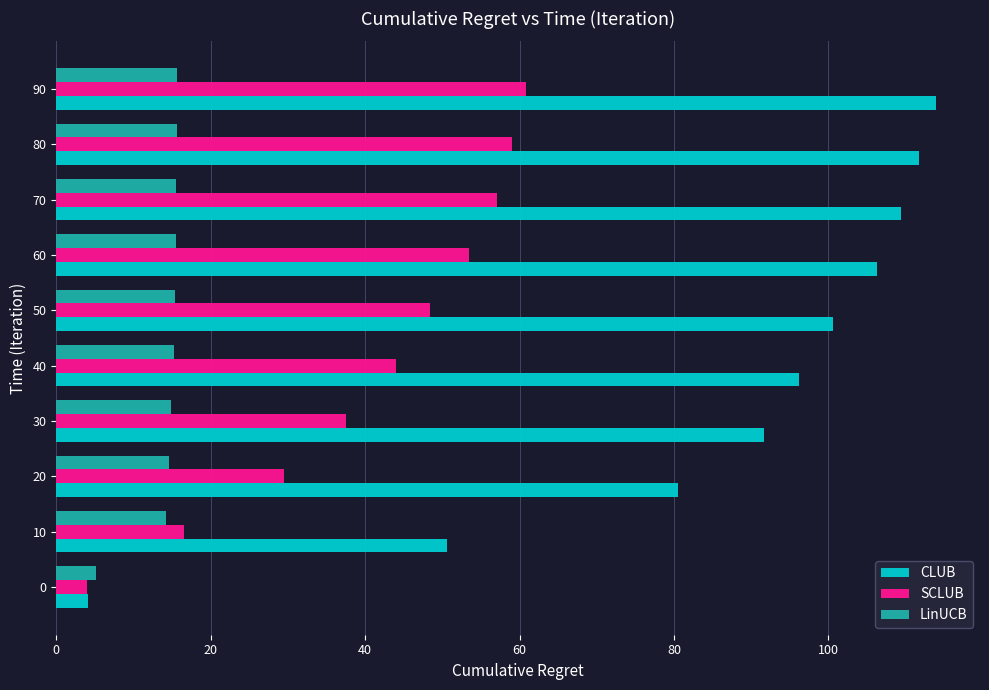

What is the approximate value of SCLUB at 40?

44.0